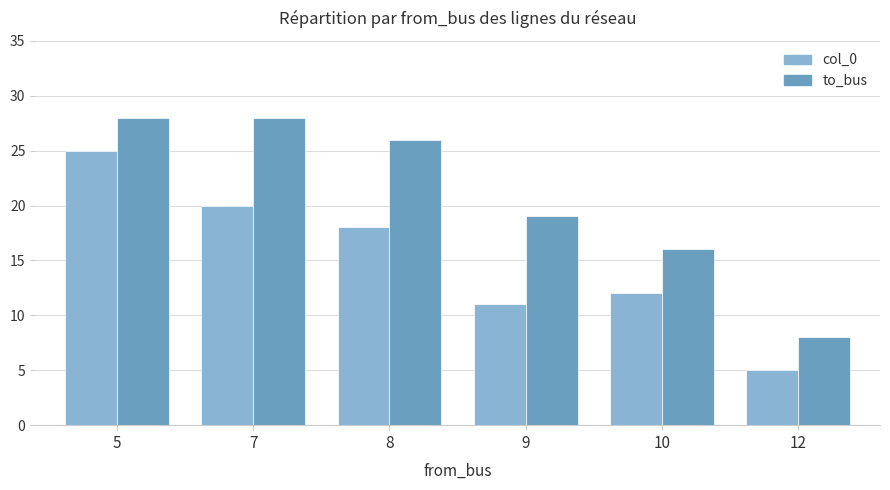

The col_0 series shows 2 at 12. True or false?

False